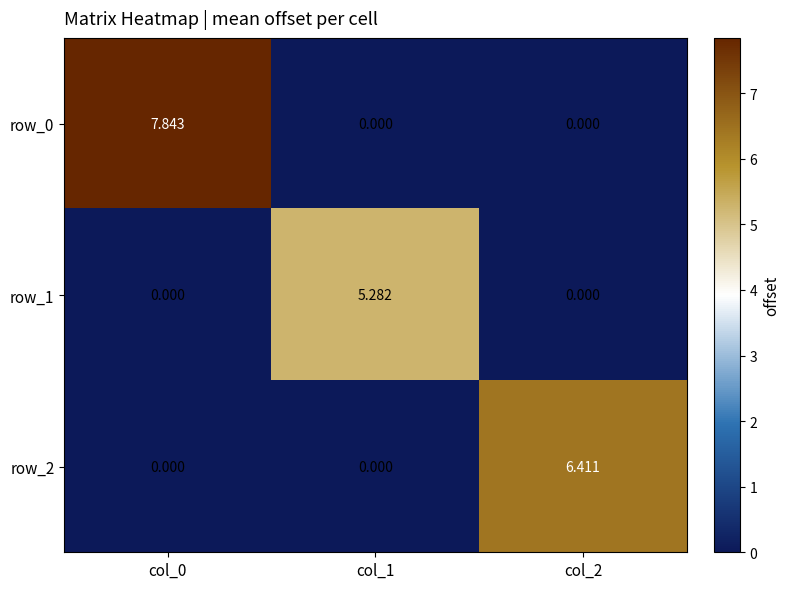

True or false: row_1 has a value of -2.0 at col_0.

False